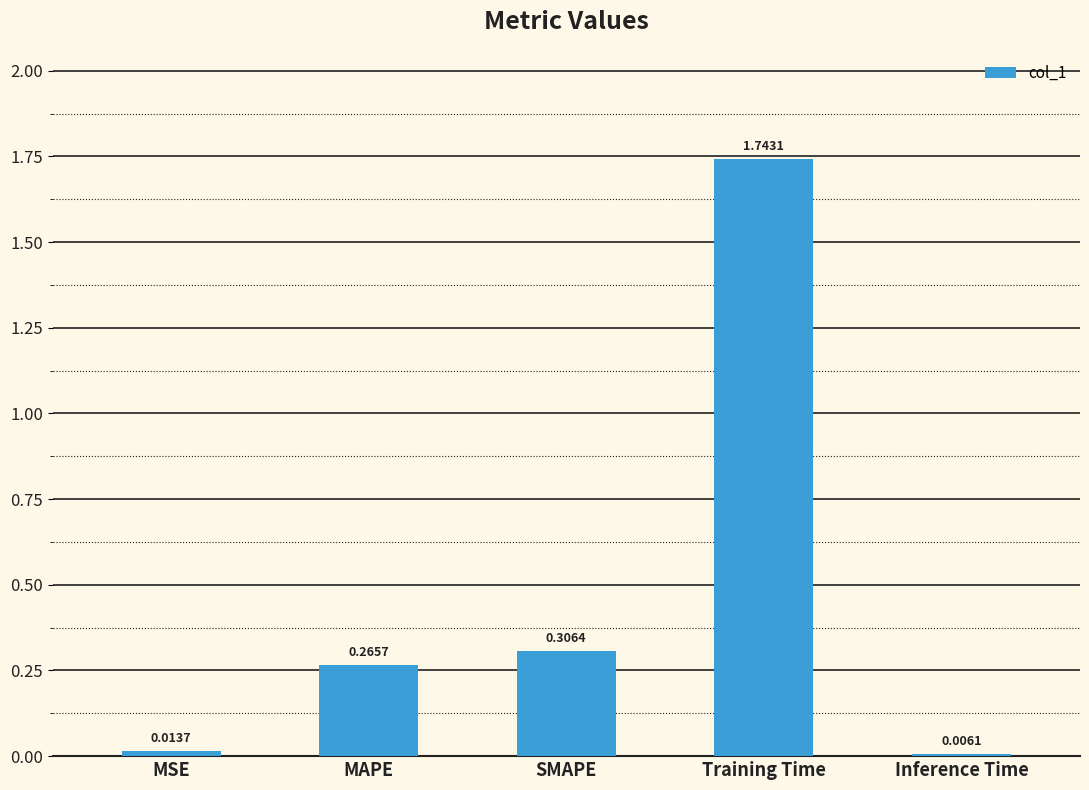

Is it true that the value at Training Time is 0.5?

False